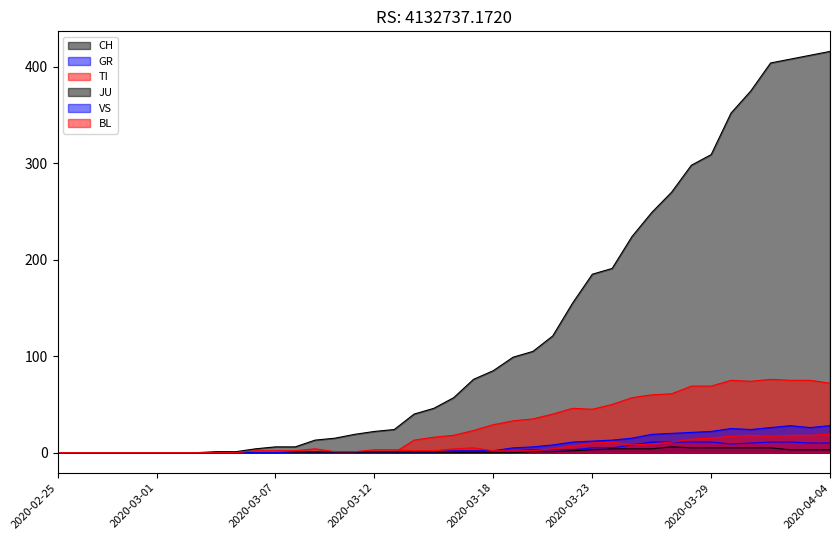

The JU series shows 5 at 2020-03-25. True or false?

False